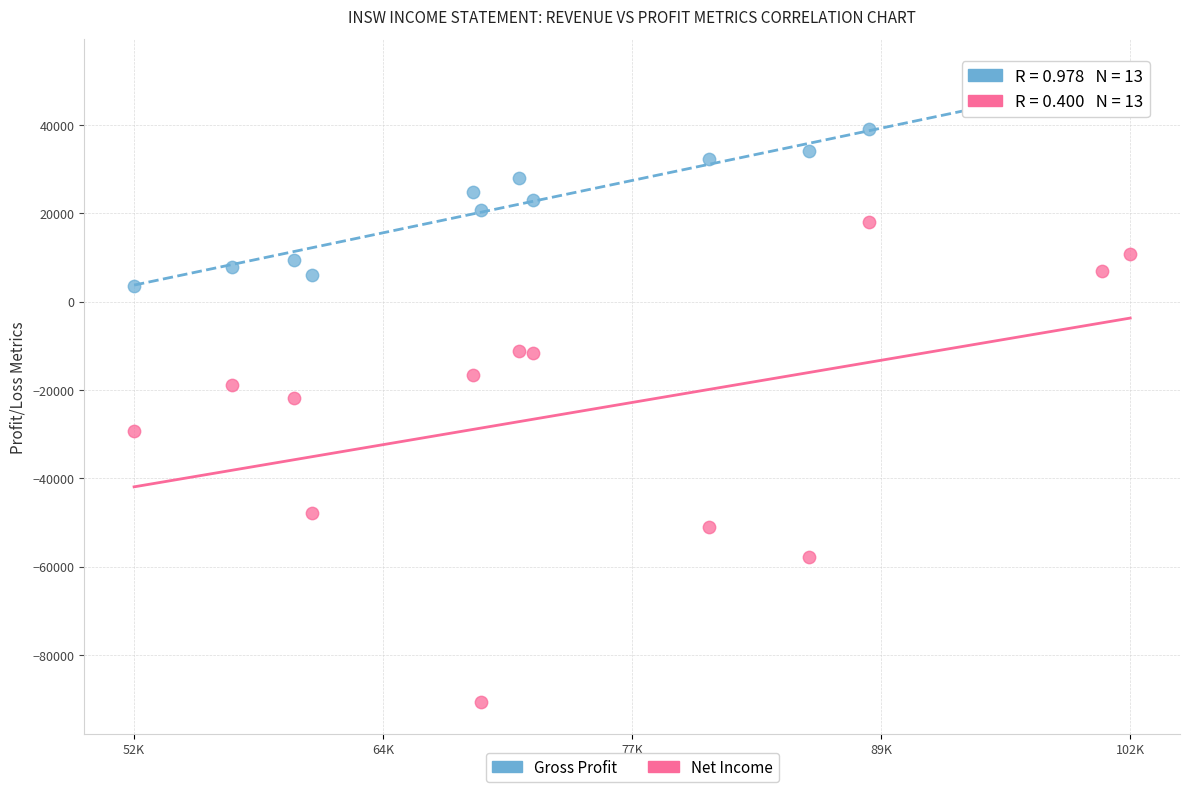

Which series reaches the minimum Y coordinate?

Net Income